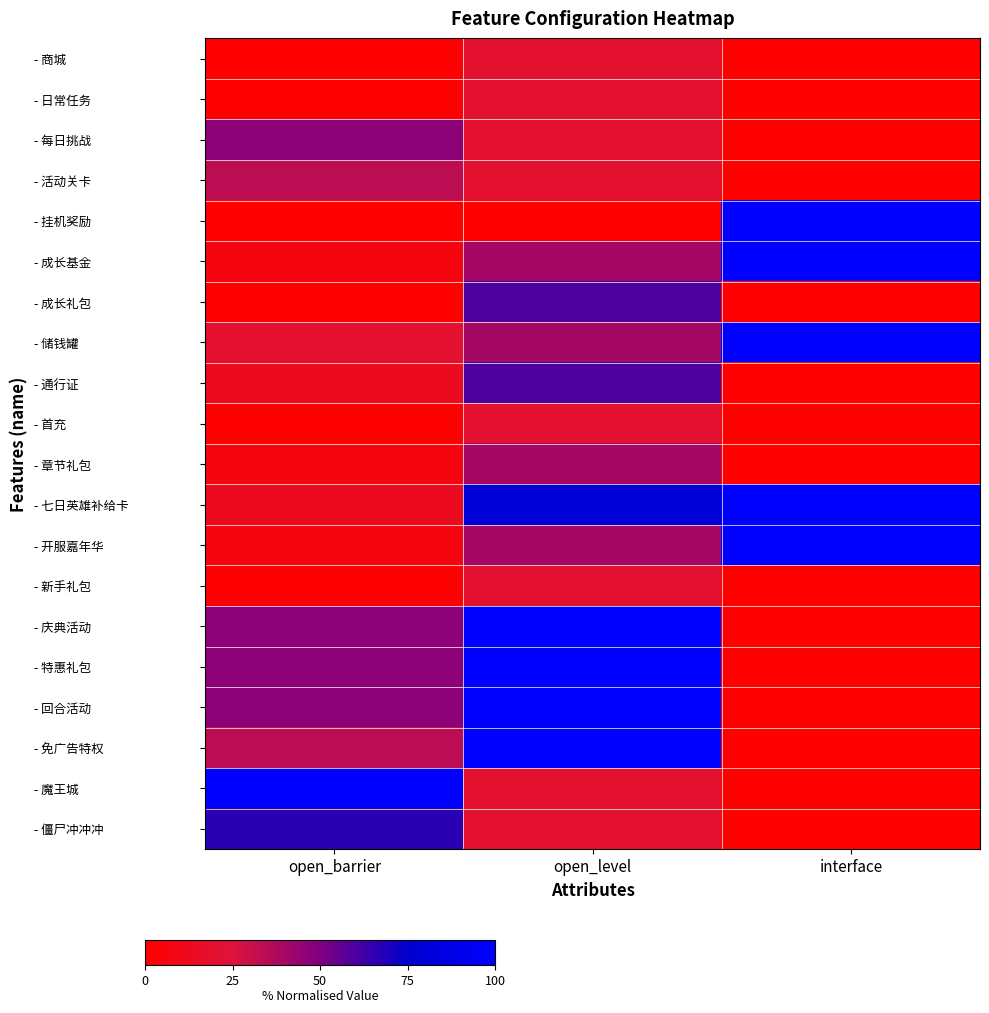

At which category does the chart reach its peak across all series?

interface